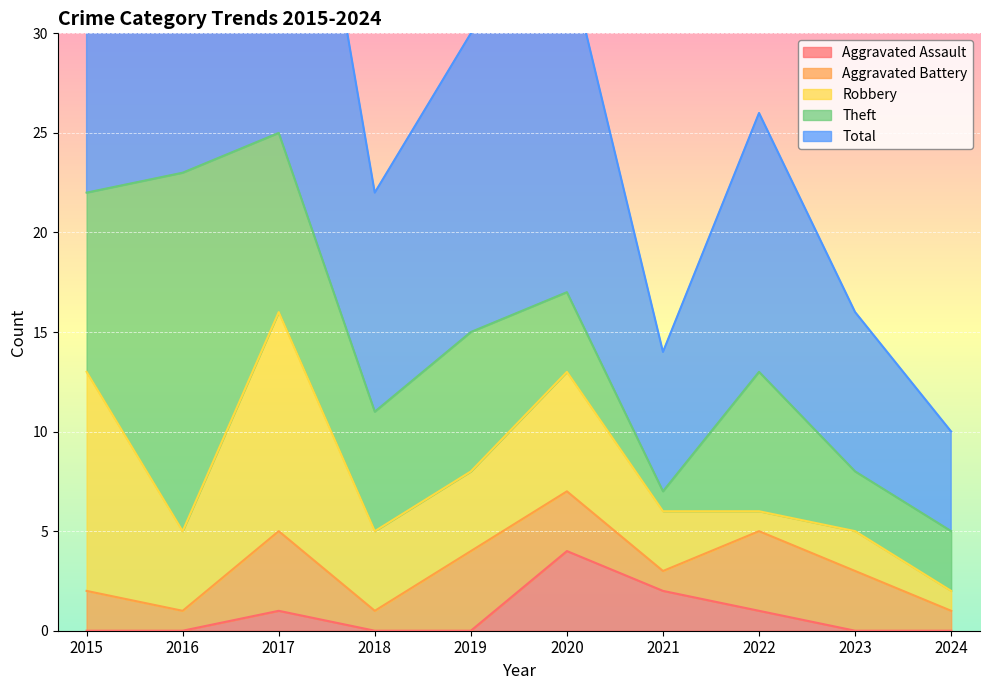

At which label is Robbery closest to 6?

2020